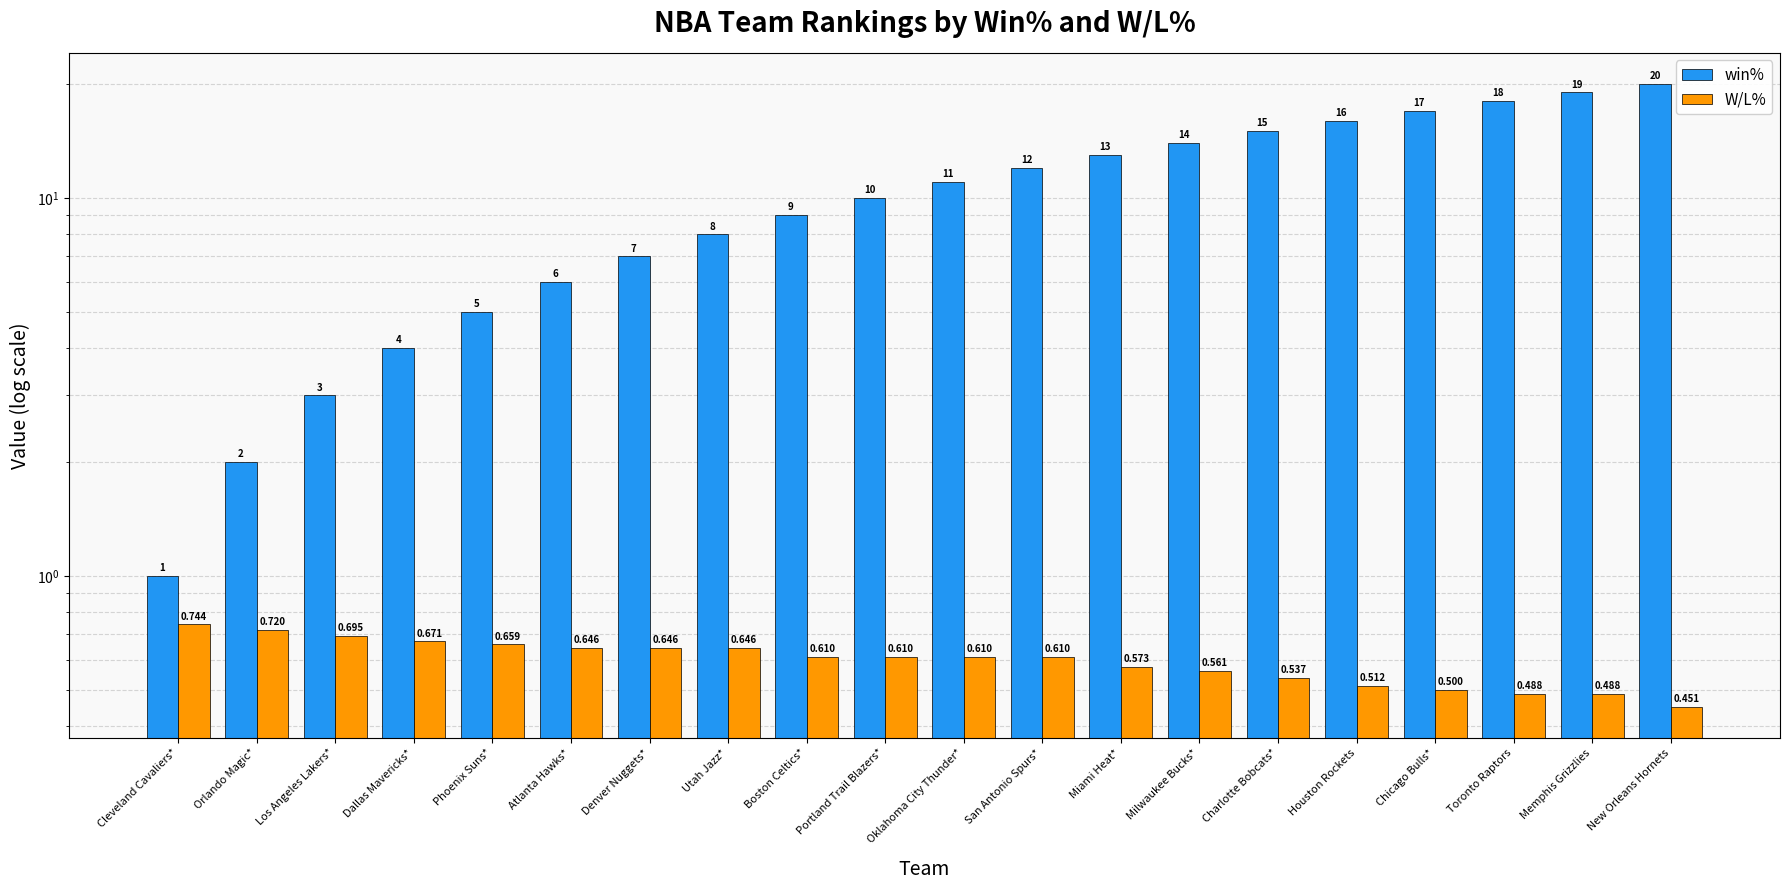

How many data points in win% are above 11?

9